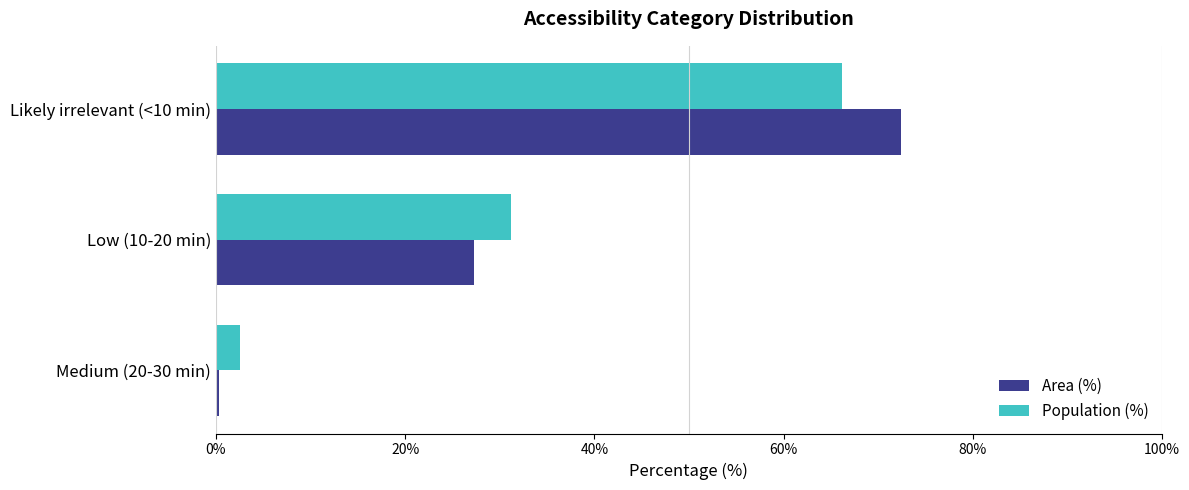

What is the maximum value shown in the chart?

72.4